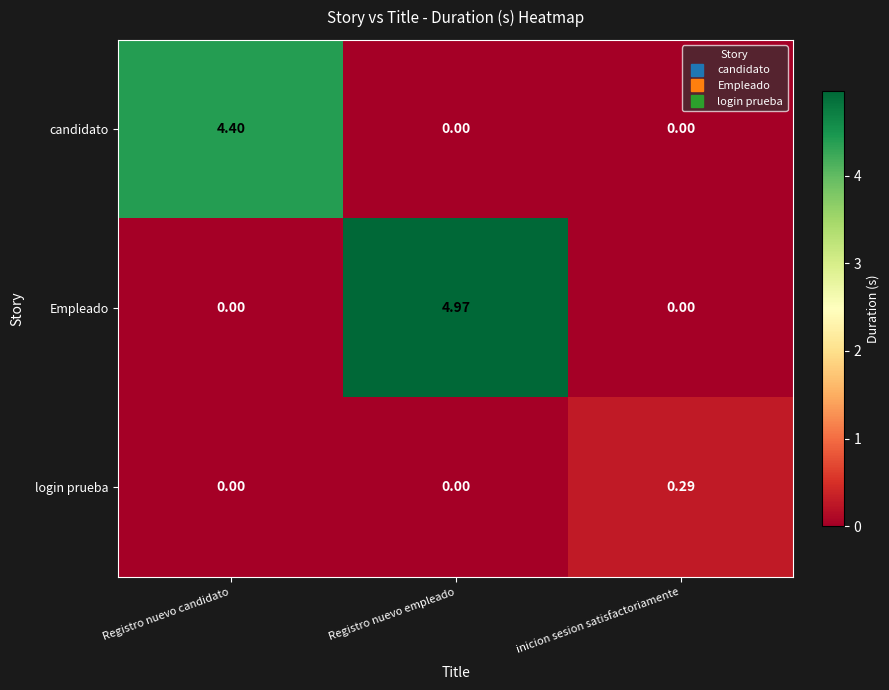

At which category is the sum across all series the highest?

Registro nuevo empleado